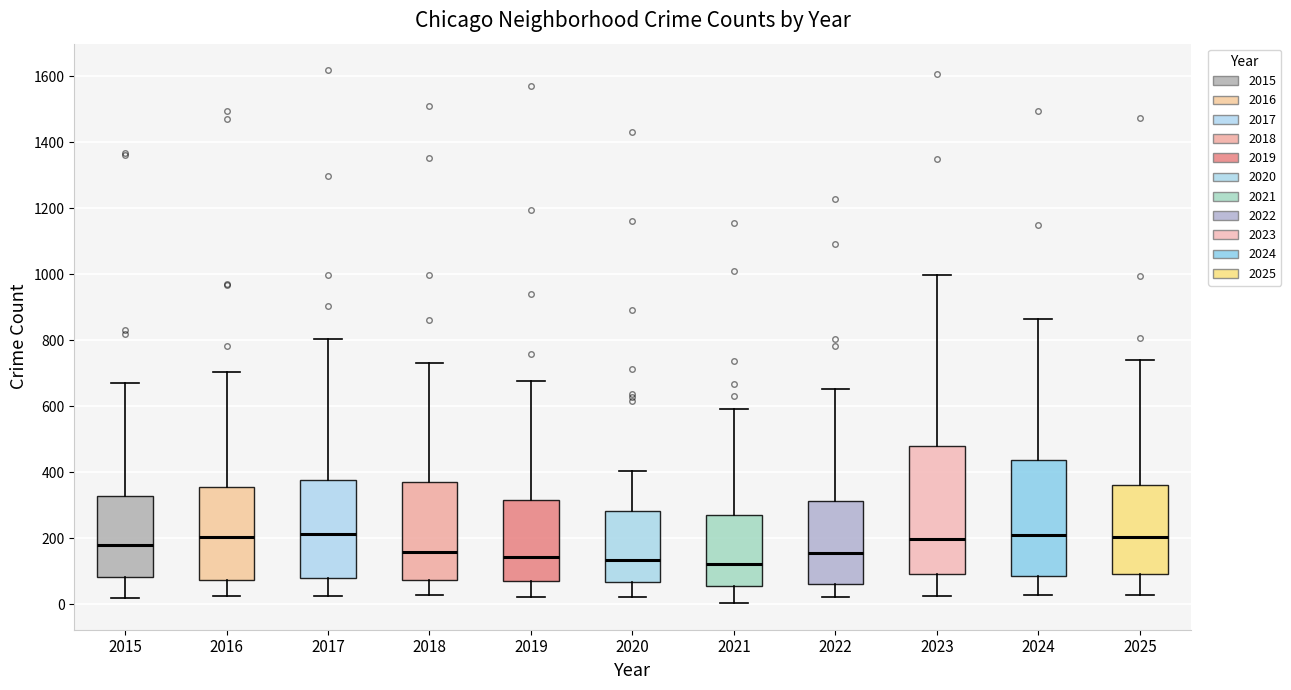

Reading left to right, read every box against the y-axis: the position of its median line, the range the box covers, and the ends of its whiskers. The values are not printed on the chart, so give them approximately, as read against the axis.

2015: median 180, box 80 to 320, whiskers 20 to 680
2016: median 200, box 80 to 360, whiskers 20 to 700
2017: median 220, box 80 to 380, whiskers 20 to 800
2018: median 160, box 80 to 380, whiskers 20 to 740
2019: median 140, box 80 to 320, whiskers 20 to 680
2020: median 140, box 60 to 280, whiskers 20 to 400
2021: median 120, box 60 to 260, whiskers 0 to 600
2022: median 160, box 60 to 320, whiskers 20 to 660
2023: median 200, box 100 to 480, whiskers 20 to 1000
2024: median 200, box 80 to 440, whiskers 20 to 860
2025: median 200, box 100 to 360, whiskers 20 to 740